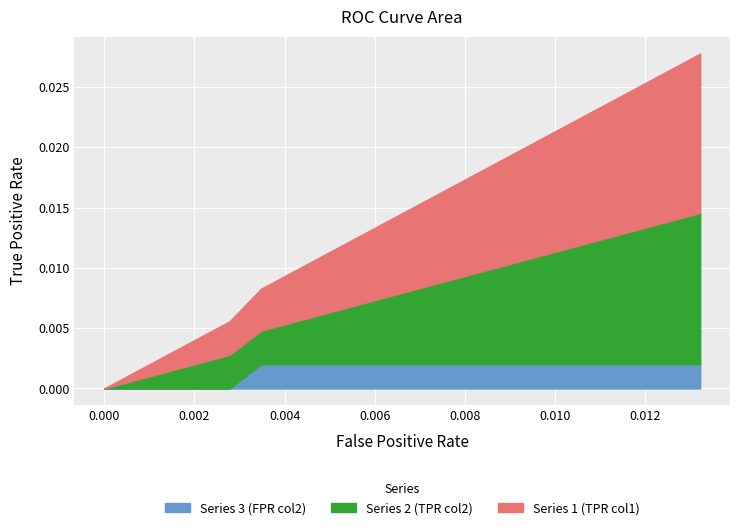

True or false: Series 3 (FPR col2) and Series 1 (TPR col1) intersect in this chart.

False